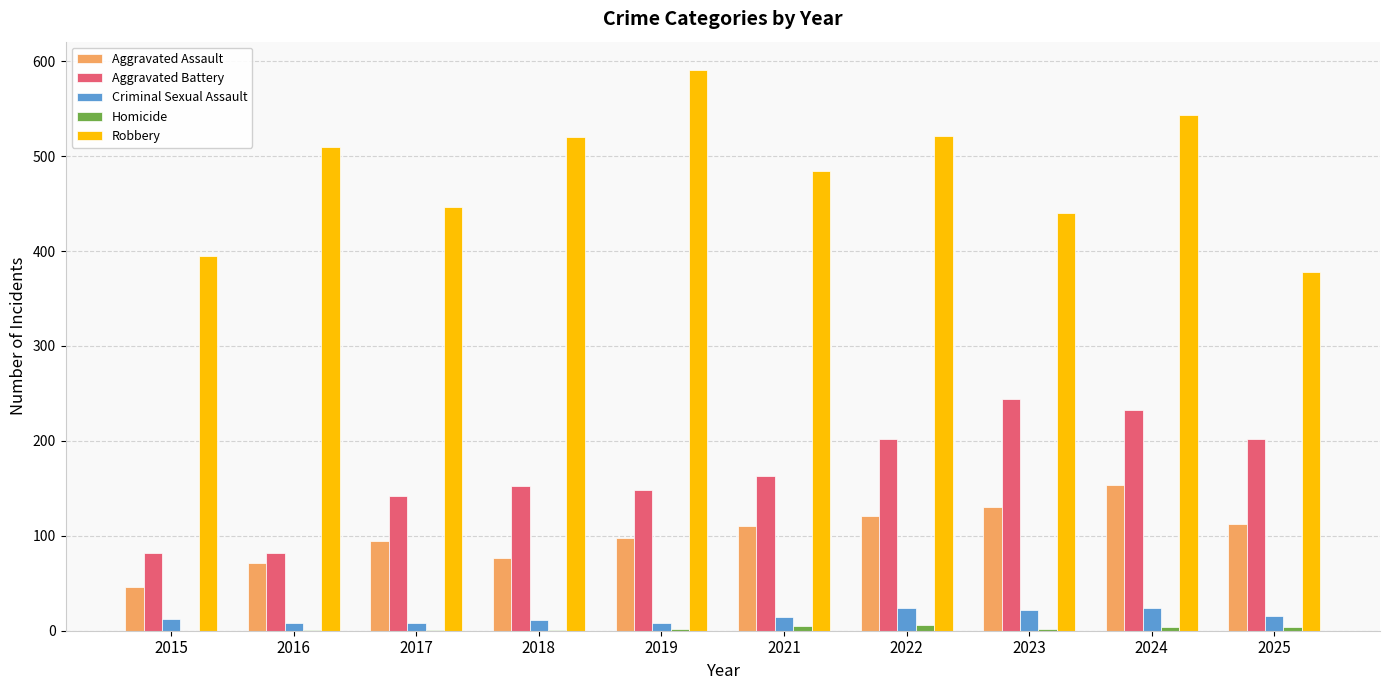

Which series has the largest range (max minus min)?

Robbery